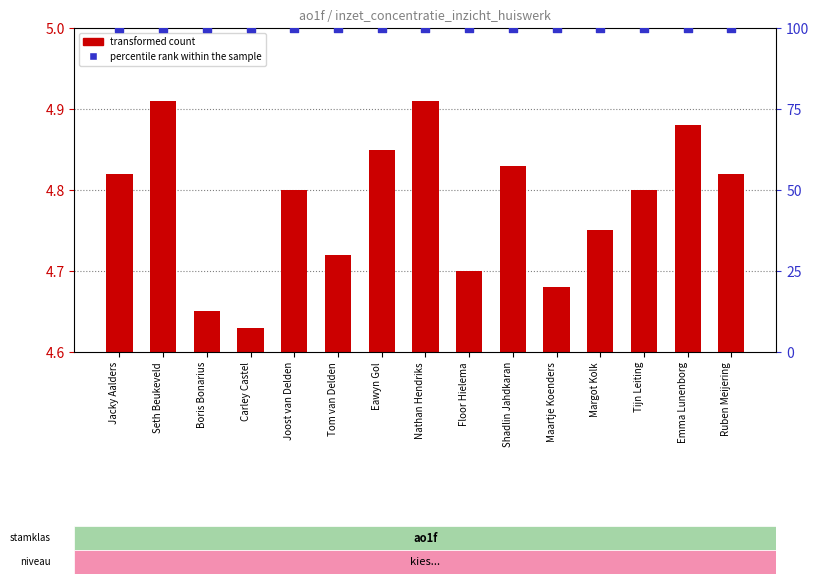

Which series has the largest Y range (max minus min)?

transformed count